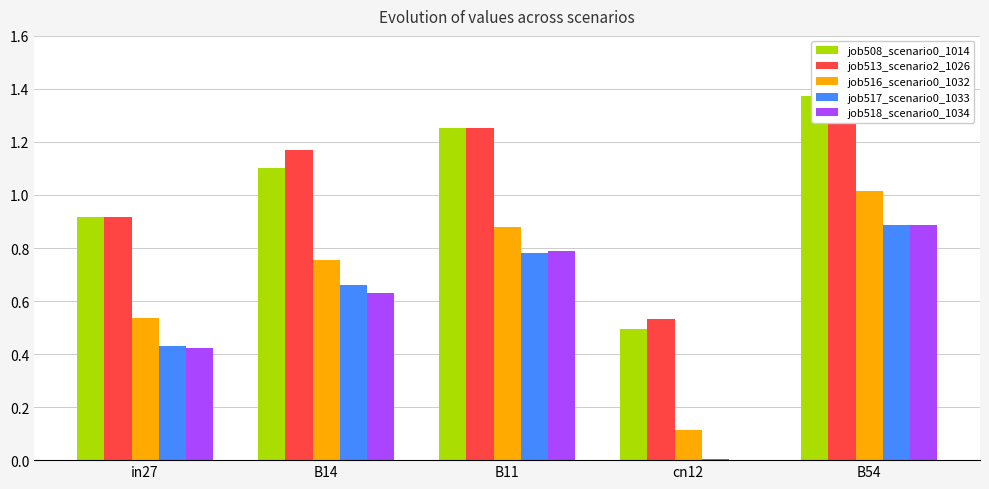

What is the difference between the highest and lowest values at B11?

0.5